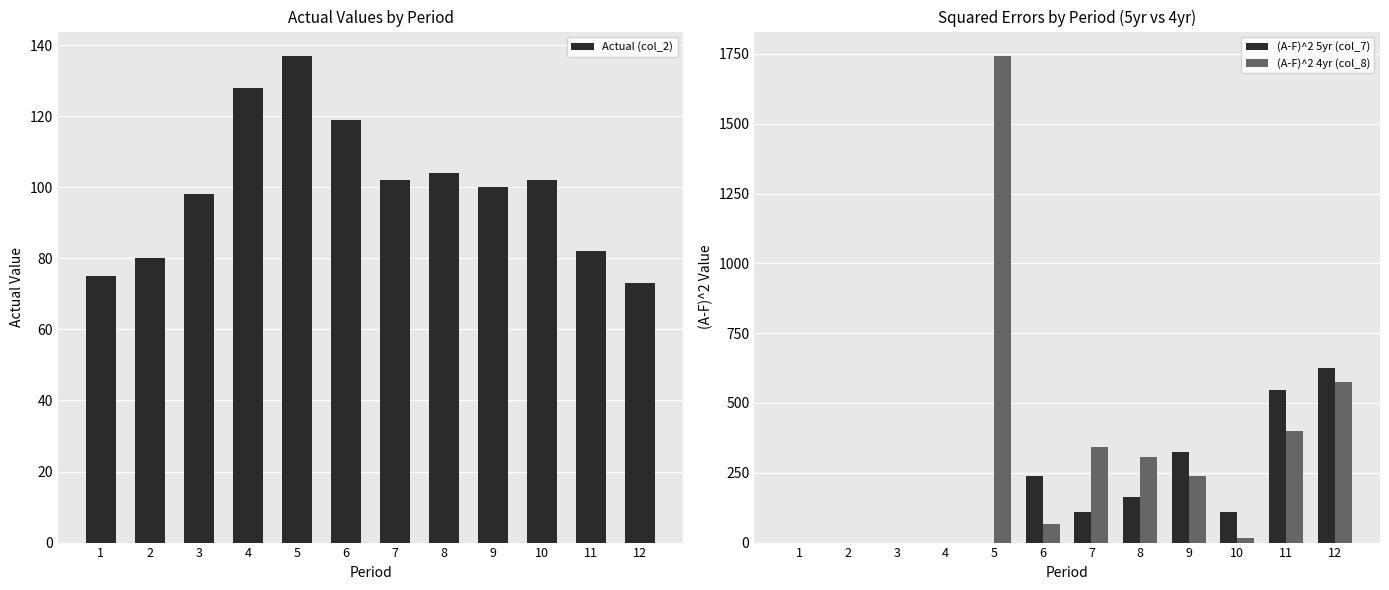

What is the difference between the second highest and second lowest values in the Actual (col_2) series?

53